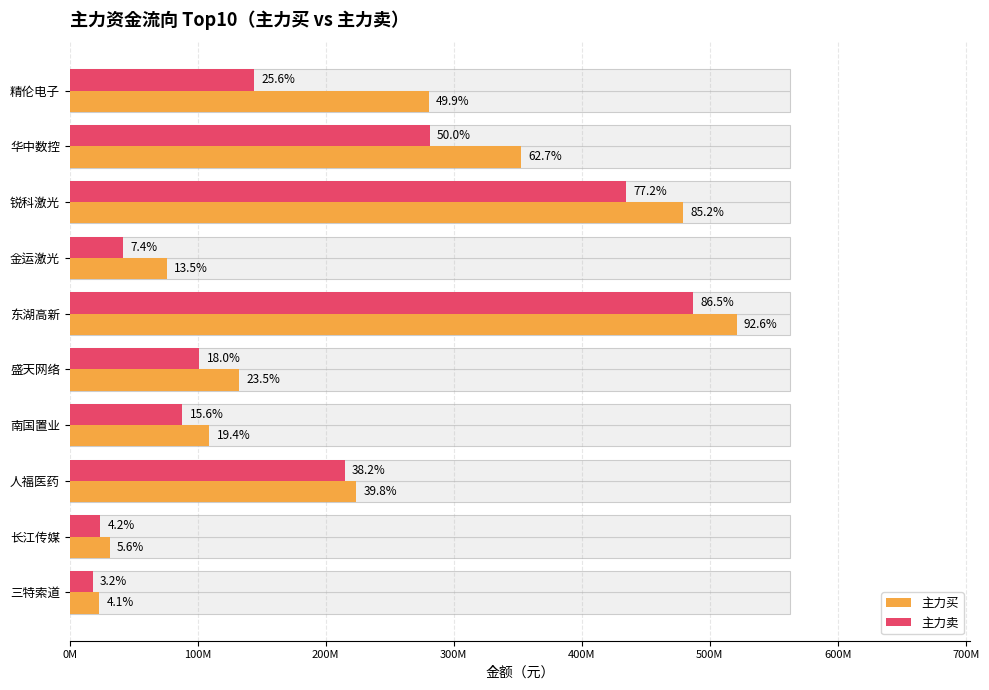

Is the value of 主力买 at 东湖高新 greater than the value of 主力卖 at 南国置业?

Yes